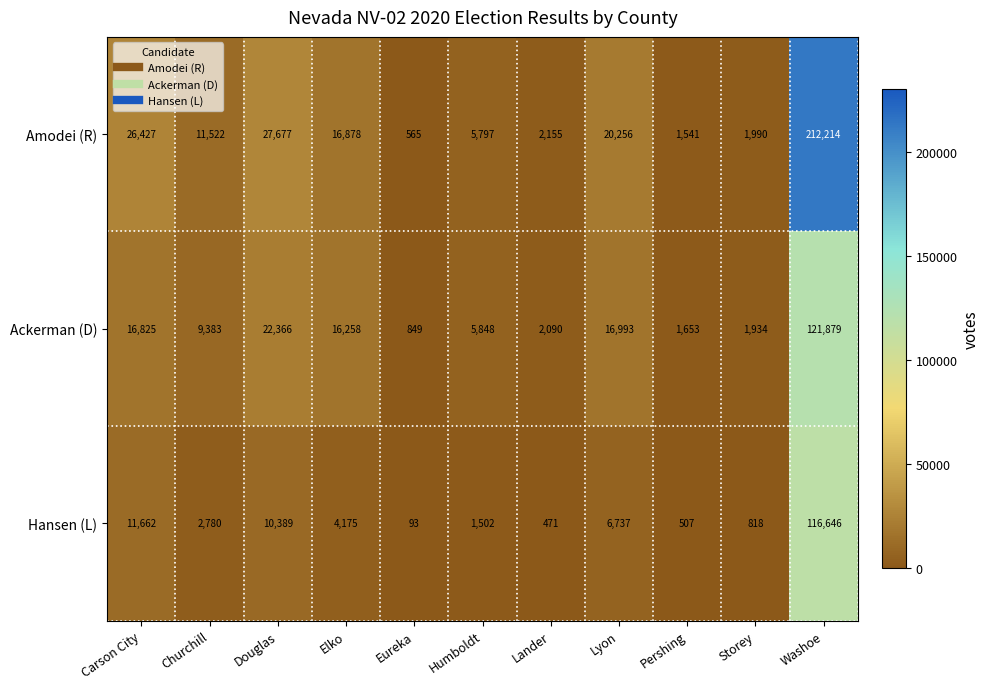

At how many categories does at least one series exceed 89637?

1